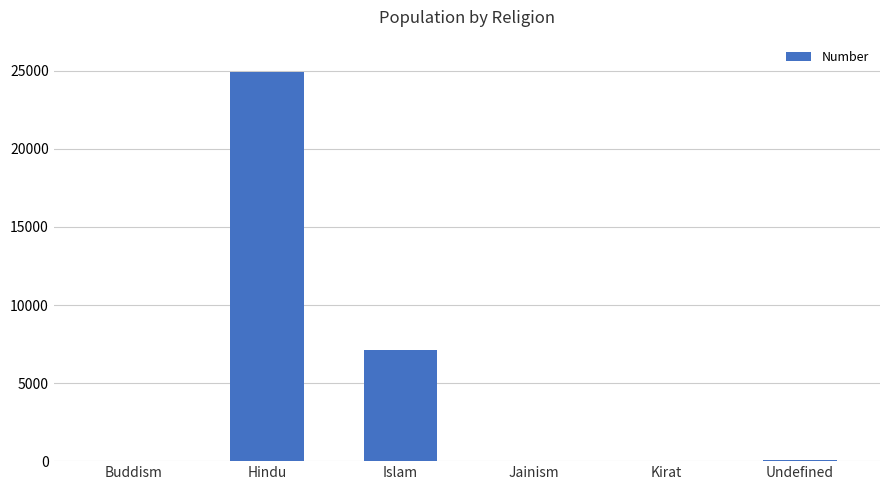

What is the greatest value displayed?

24957